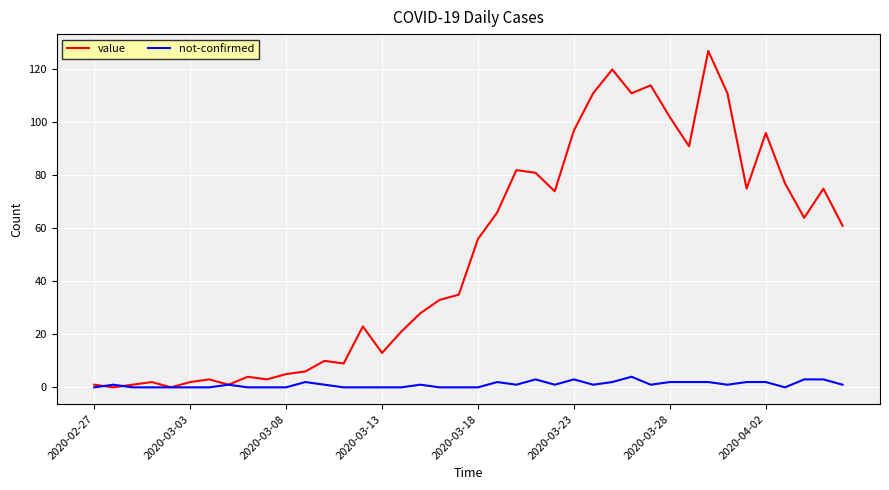

In value, how many points are lower than both neighbors (excluding endpoints)?

11